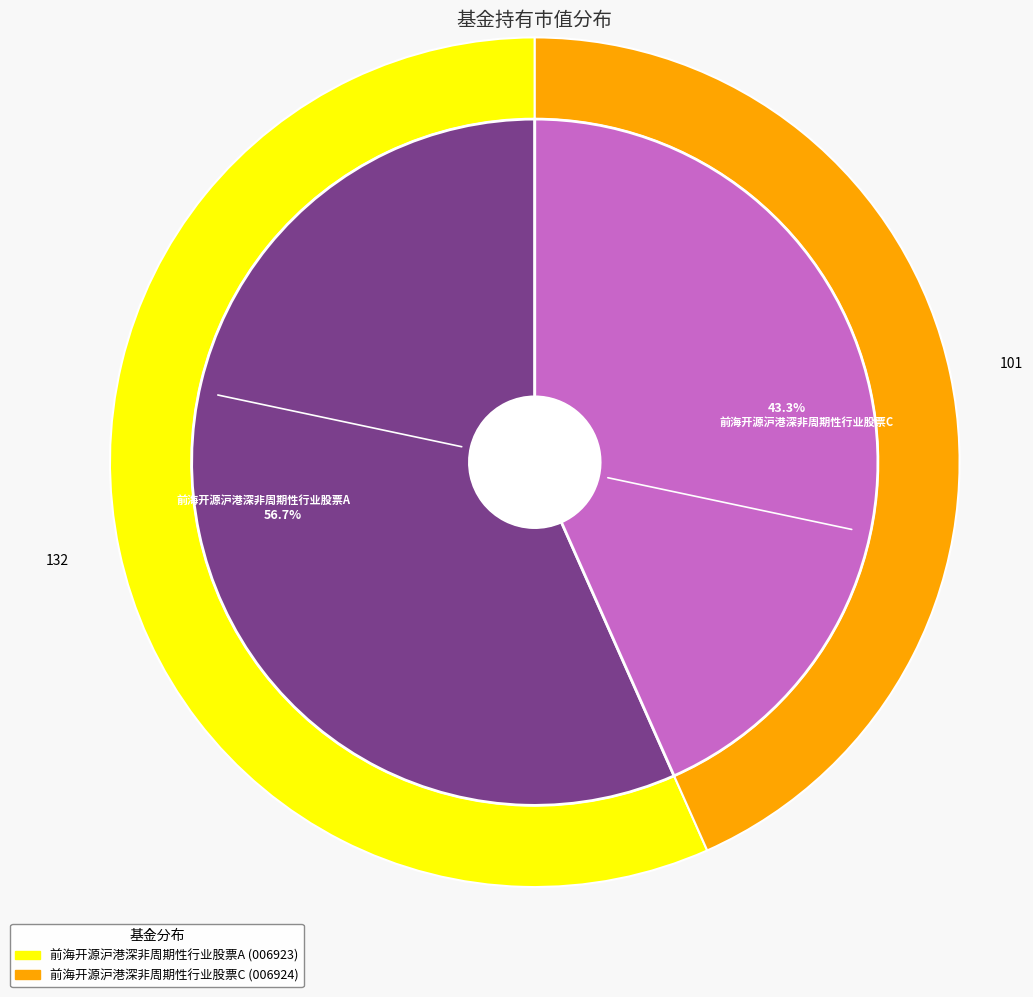

True or false: 前海开源沪港深非周期性行业股票C accounts for 55% of the total.

False